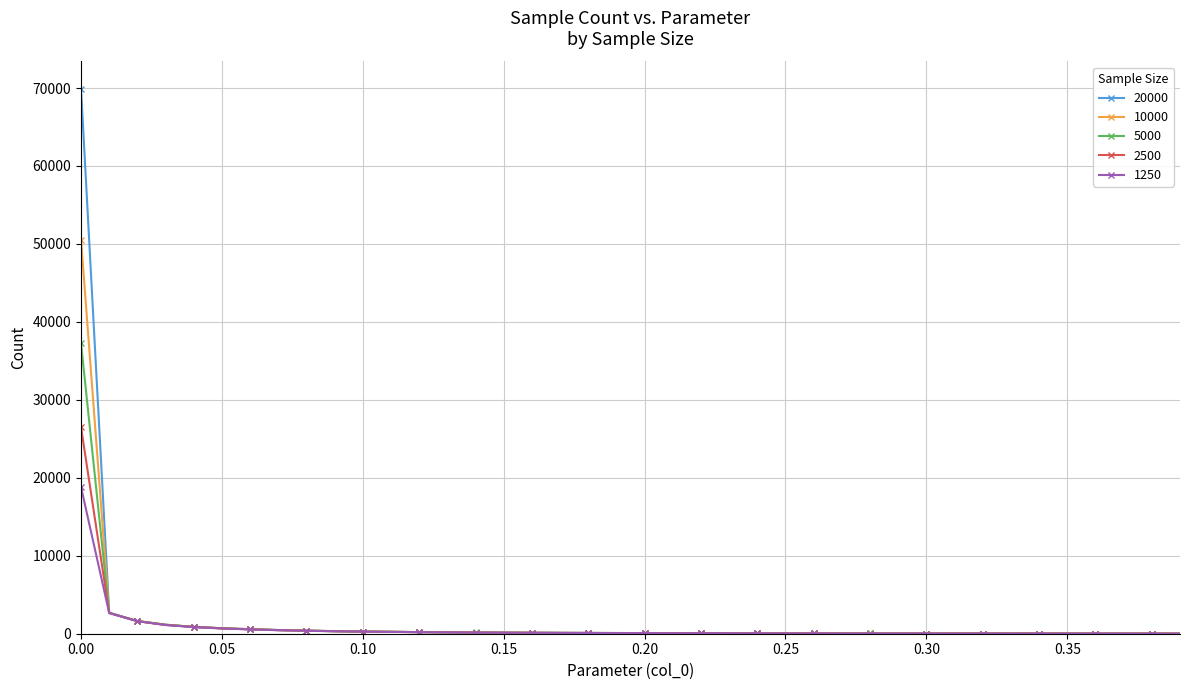

How many categories are shown in the chart?

40